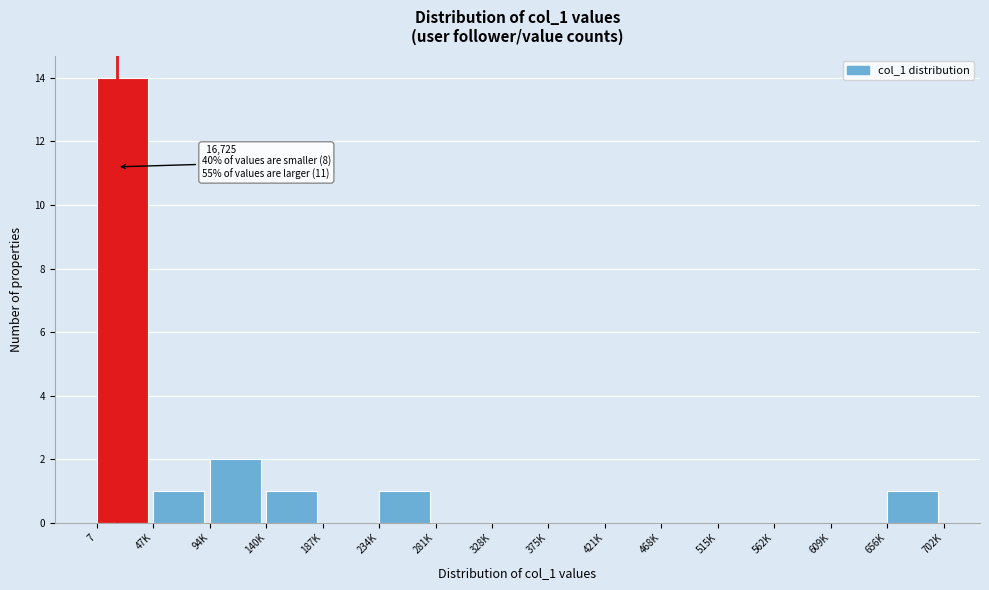

Reading right to left, what are all the values shown in this chart?

656K=1	609K=0	562K=0	515K=0	468K=0	421K=0	375K=0	328K=0	281K=0	234K=1	187K=0	140K=1	94K=2	47K=1	7=14